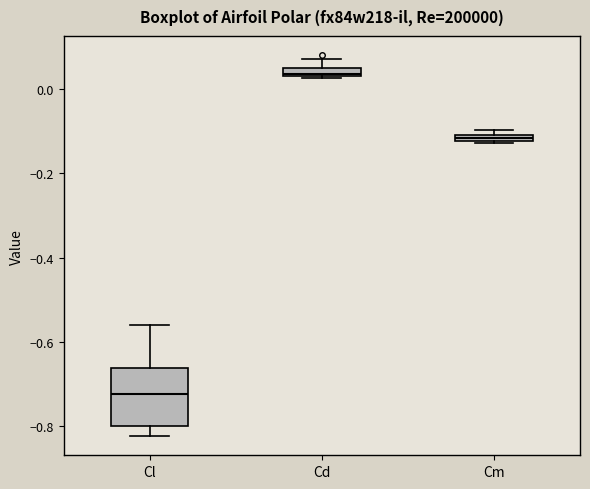

Which box is the tallest, from its lower edge to its upper edge?

Cl